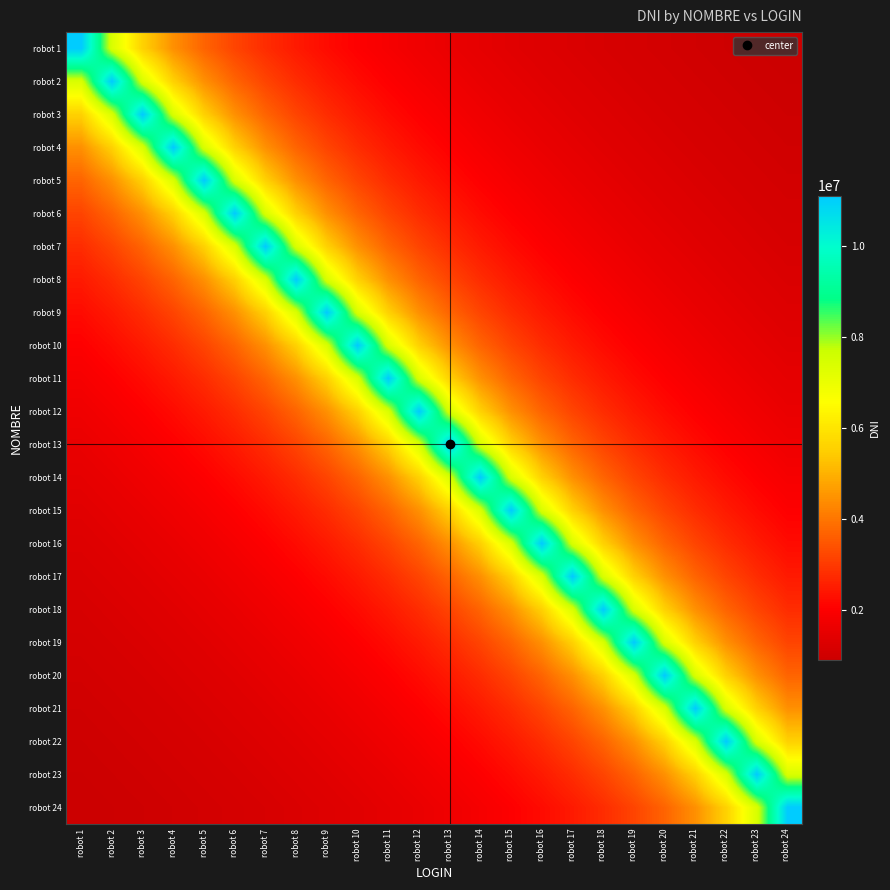

What is the spread (max minus min) of values at robot 4?

10101010.0